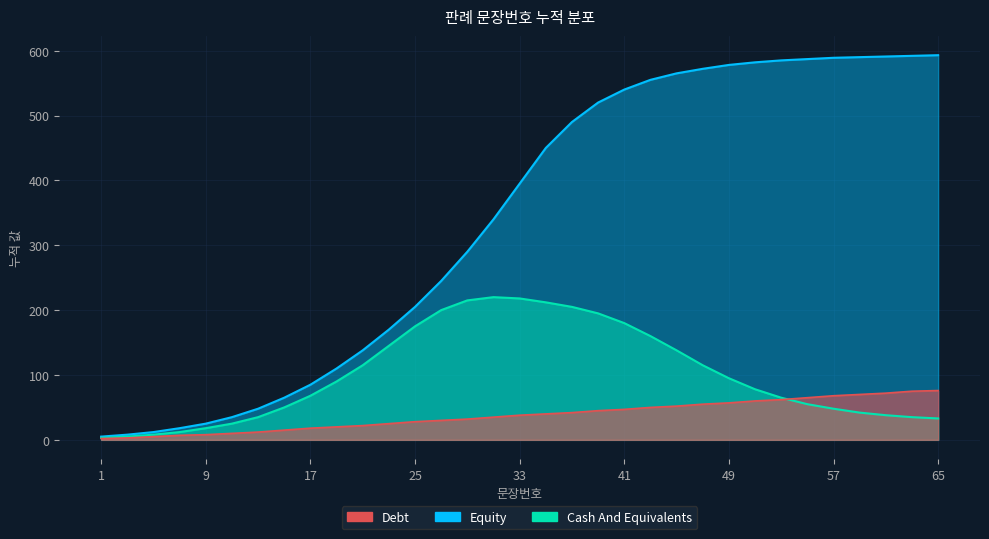

At which category is the sum across all series the highest?

41